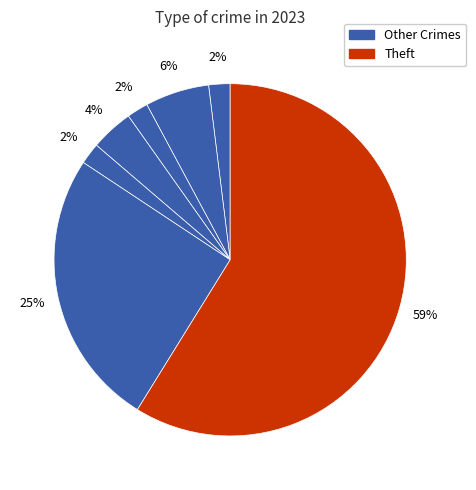

How many slices are in this pie chart?

7